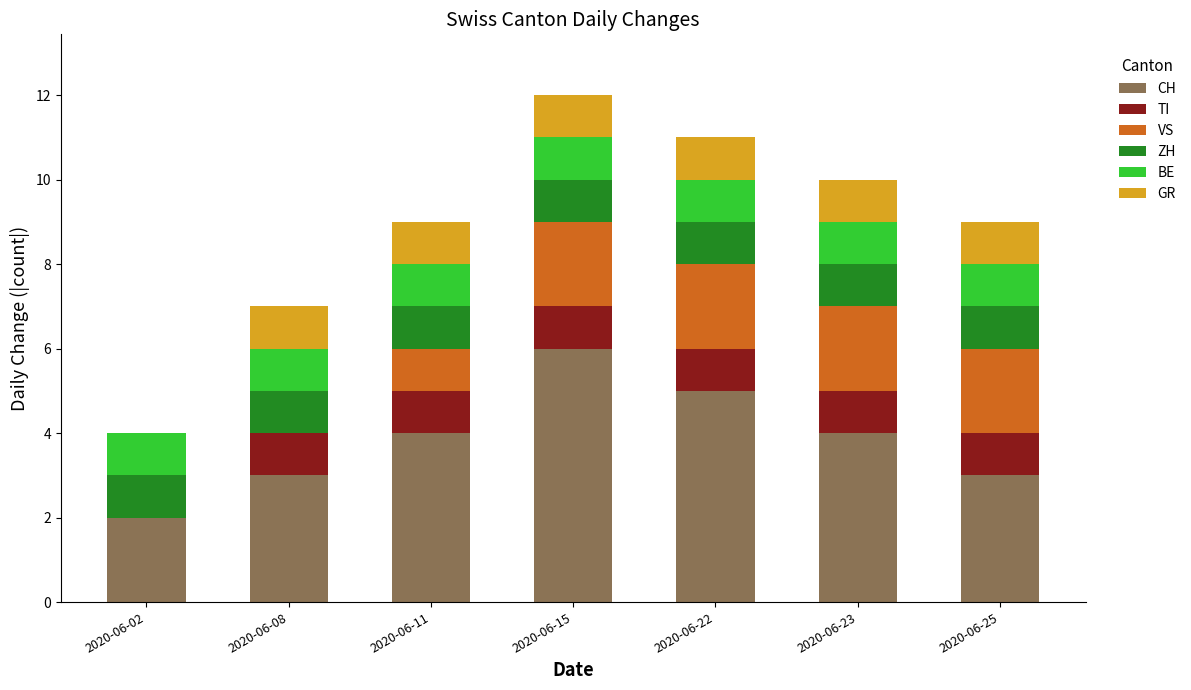

What is the total value across all series at 2020-06-23?

10